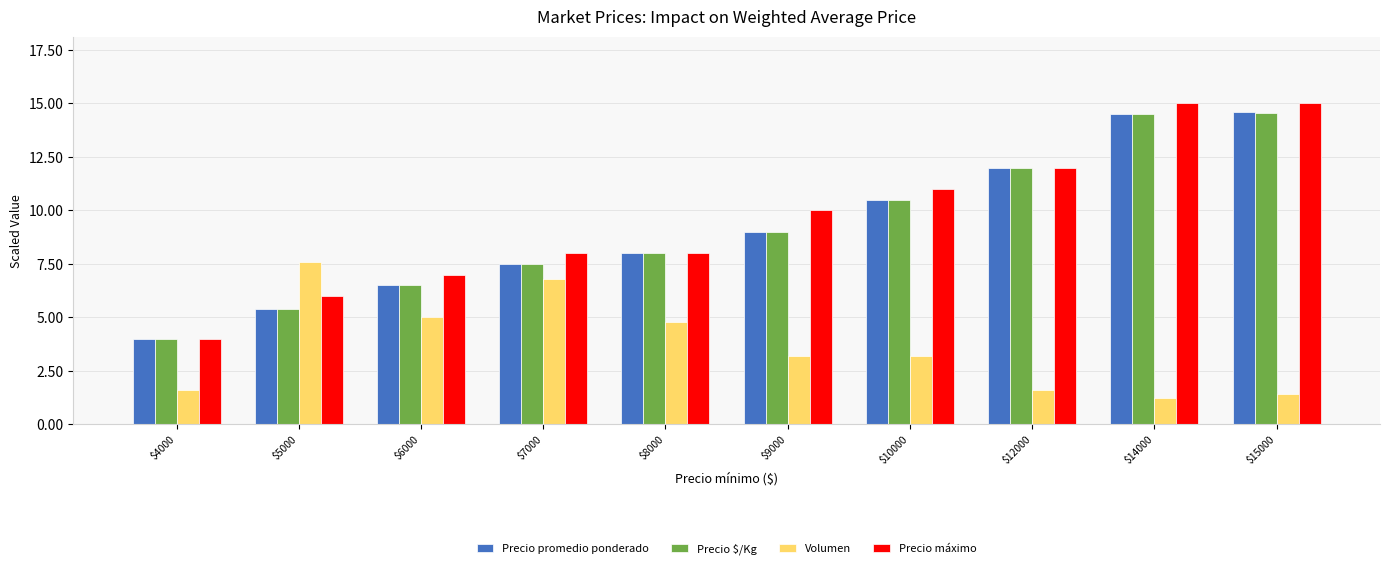

Read the Precio promedio ponderado value at $7000.

7.5